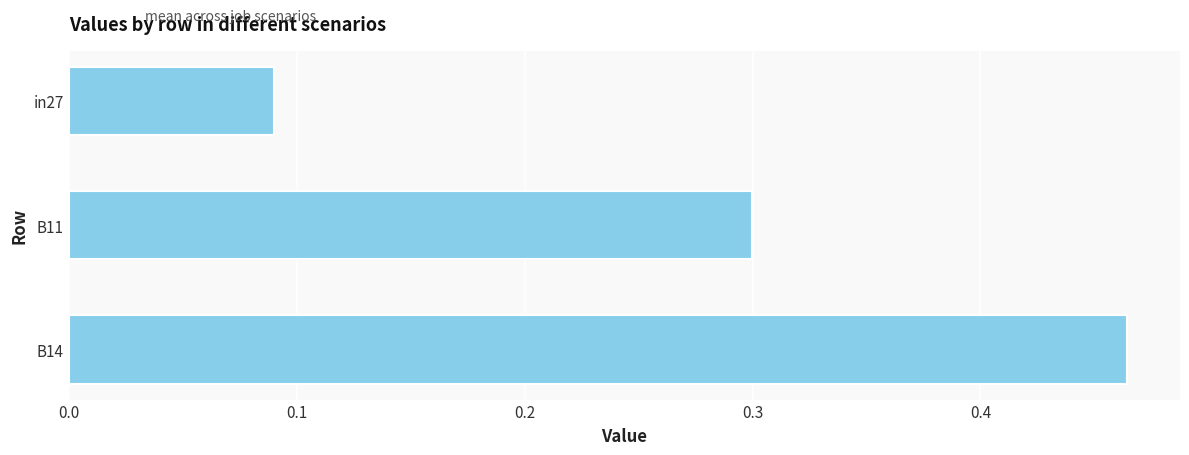

Rank the categories by value from highest to lowest.

B14, B11, in27